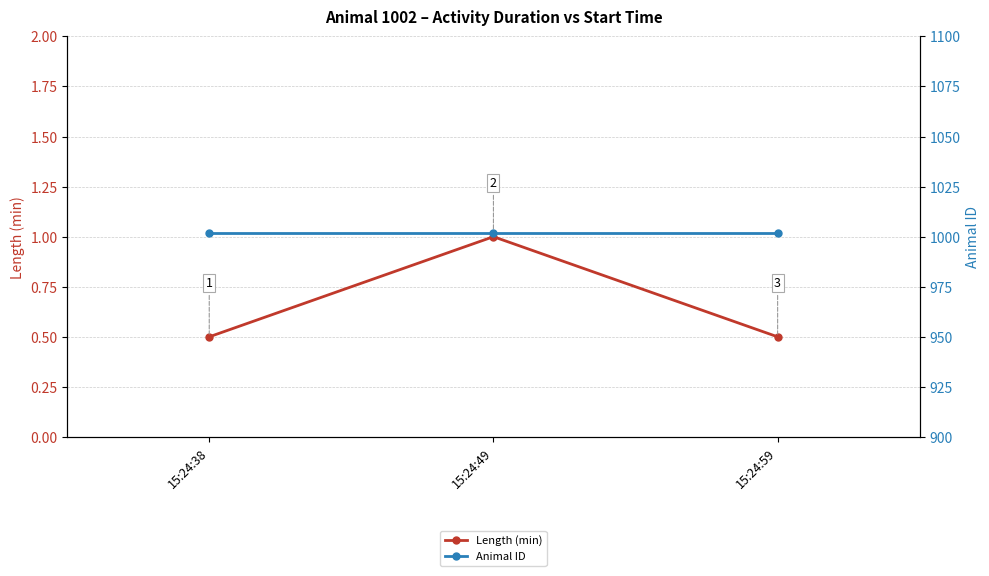

Reading right to left, extract all data points from this chart.

Length (min): 15:24:59=0.5	15:24:49=1.0	15:24:38=0.5
Animal ID: 15:24:59=1002.0	15:24:49=1002.0	15:24:38=1002.0